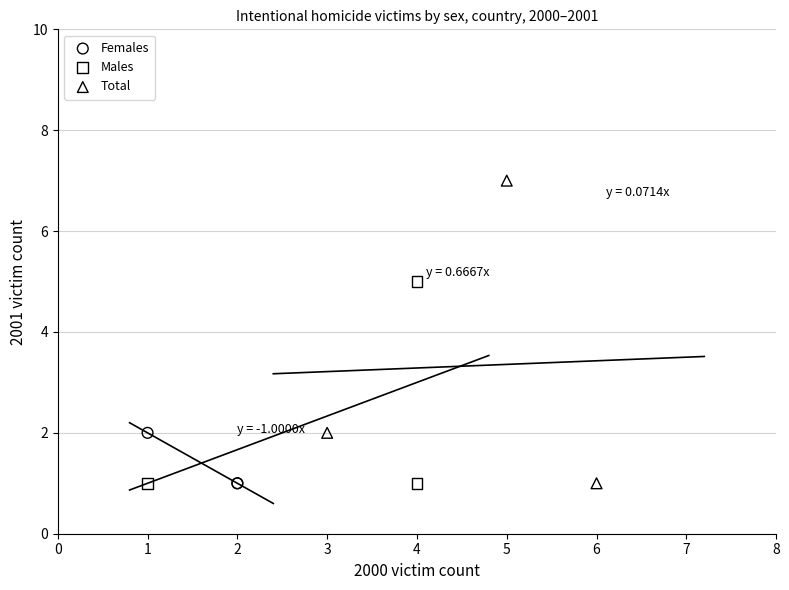

Which series reaches the maximum Y coordinate?

Total